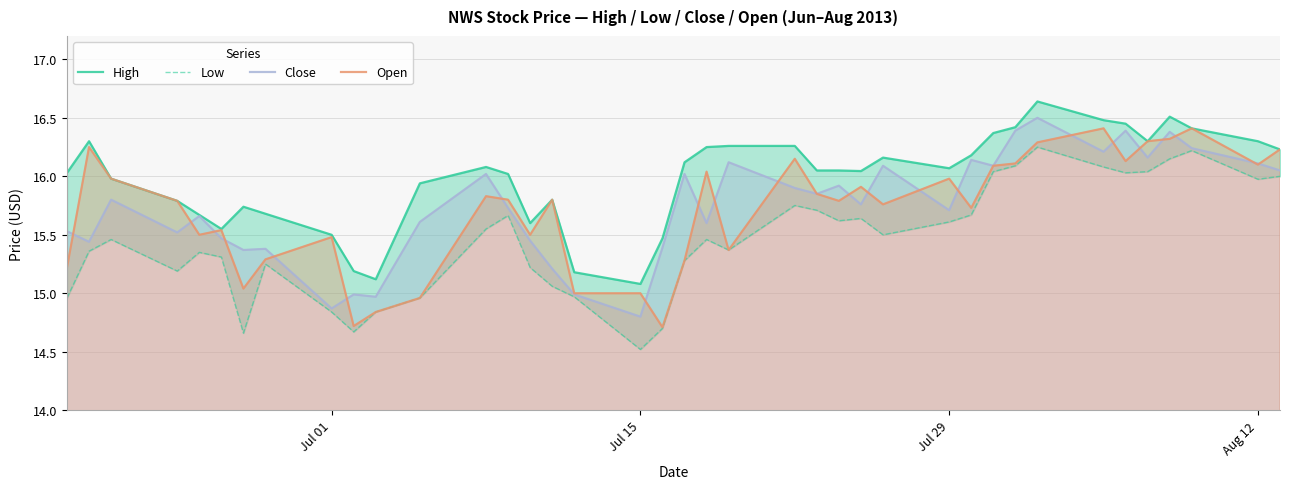

Which series has the widest spread of values?

Low